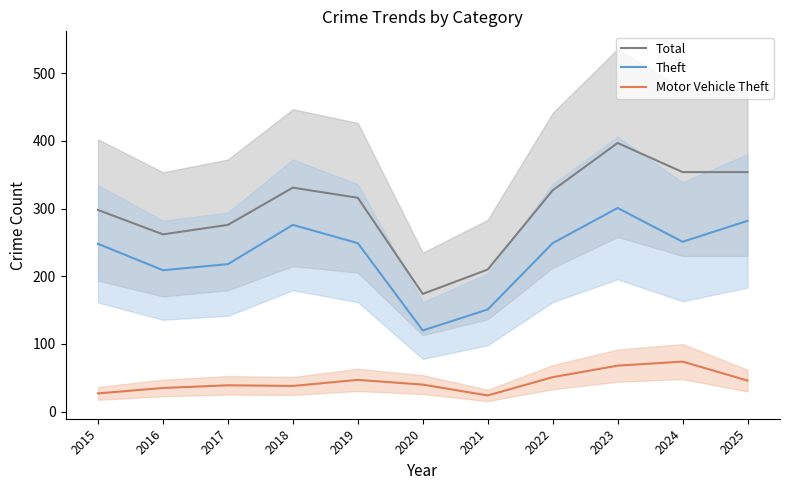

Is the value of Theft at 2024 greater than the value of Motor Vehicle Theft at 2019?

Yes